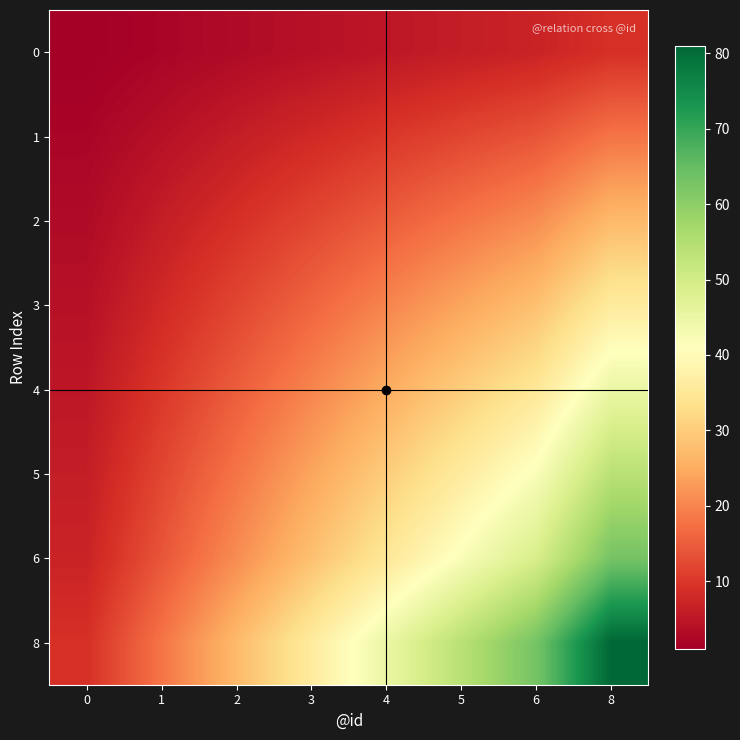

Rank the series by their maximum value, from lowest to highest.

0, 1, 2, 3, 4, 5, 6, 8